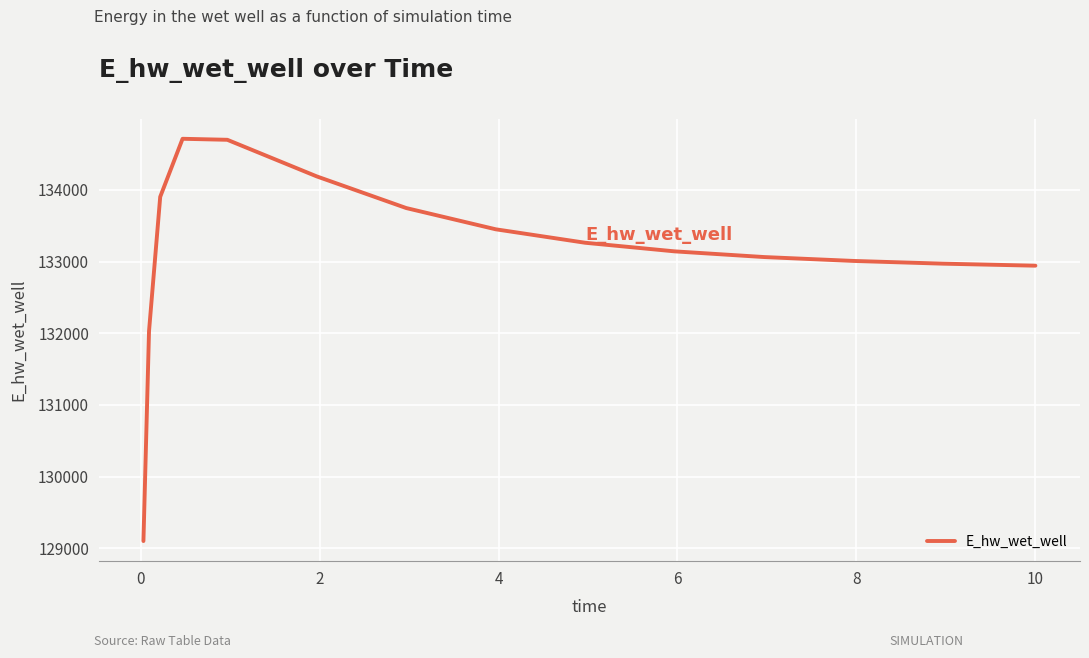

How many distinct data groups are displayed?

1